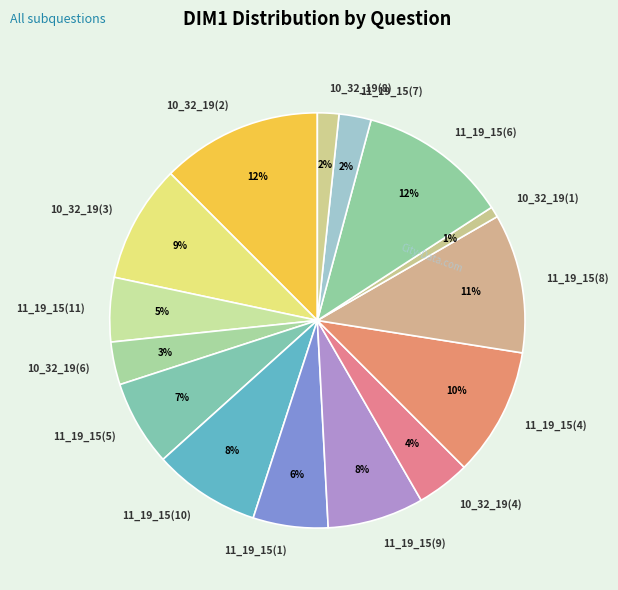

Combined, do 11_19_15(11) and 11_19_15(6) account for over 50%?

No